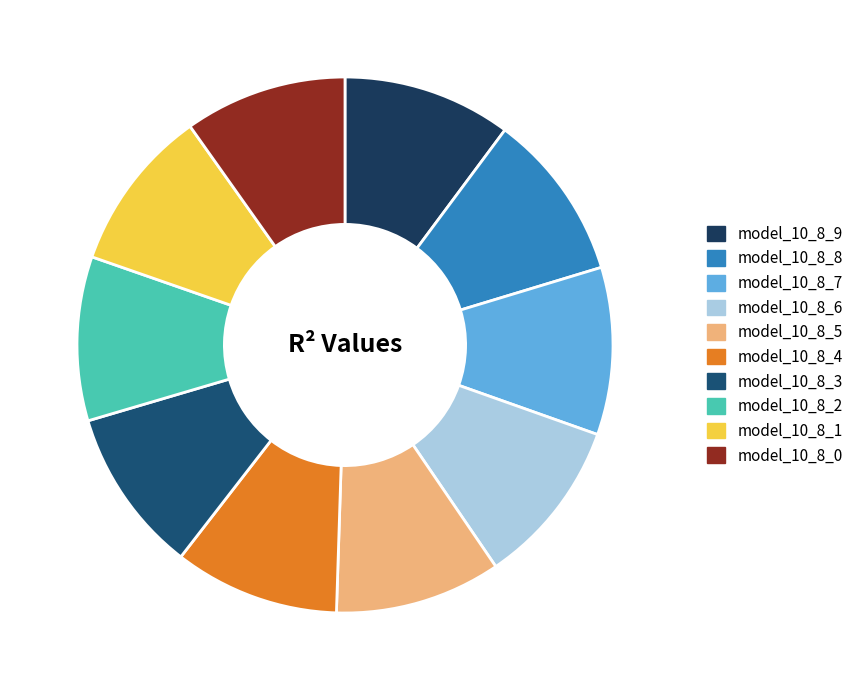

How many segments does this pie chart have?

10